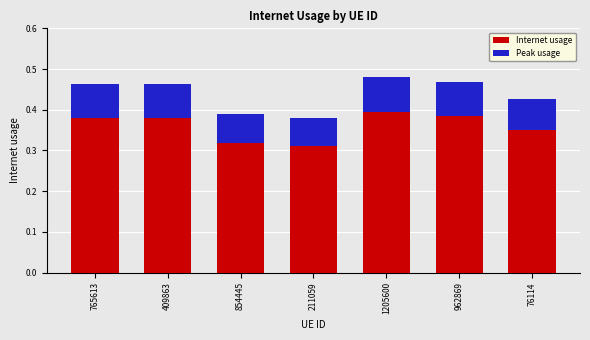

List the labels in order of Internet usage value, largest first.

1205600, 962869, 765613, 409863, 76114, 854445, 211059